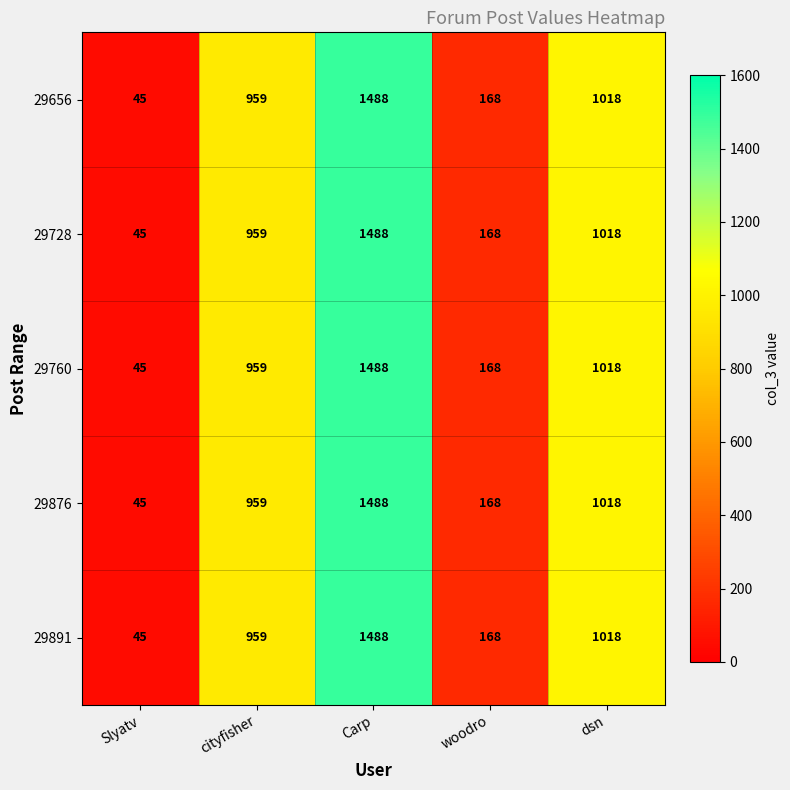

Which label corresponds to the largest value in the chart?

Carp